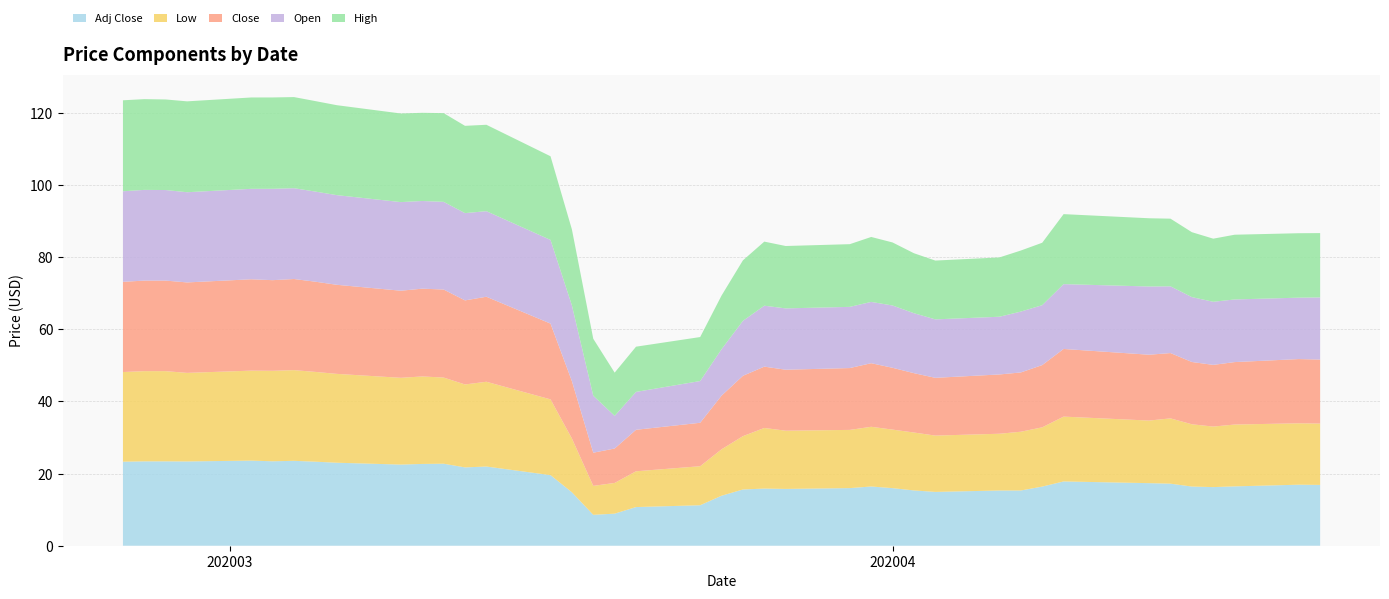

Reading right to left, what are all the values shown in this chart?

High: 17.8	17.9	17.9	17.5	18.0	18.8	18.9	19.4	17.3	16.9	16.4	16.3	16.6	17.5	18.0	17.4	17.3	17.8	16.8	14.9	12.2	12.5	12.0	15.8	21.0	23.2	23.9	24.2	24.6	24.4	24.6	24.9	25.1	25.3	25.3	25.3	25.2	25.1	25.1	25.2
Open: 17.2	17.0	17.4	17.5	18.0	18.5	18.9	18.0	16.6	16.9	16.0	16.2	16.6	17.3	17.0	17.0	17.0	16.9	15.2	12.9	11.6	10.5	9.1	15.8	21.0	23.2	23.7	24.2	24.3	24.3	24.6	24.9	25.0	25.2	25.3	25.1	25.0	25.1	25.1	25.1
Close: 17.7	17.8	17.3	17.1	17.3	18.1	18.2	18.8	17.2	16.4	16.4	16.0	16.5	17.1	17.6	17.1	16.9	17.0	16.7	14.9	12.0	11.5	9.5	9.2	15.9	21.0	23.6	23.3	24.4	24.3	24.1	24.7	25.0	25.3	25.1	25.3	25.1	25.1	25.1	25.0
Low: 17.0	17.0	17.1	16.8	17.3	18.1	17.4	18.0	16.4	16.3	15.7	15.6	16.0	16.2	16.6	16.1	16.1	16.8	14.8	12.9	10.8	9.9	8.5	8.0	14.9	21.0	23.5	23.0	23.9	24.2	24.0	24.6	24.9	25.1	25.1	24.9	24.5	25.0	25.0	24.9
Adj Close: 16.9	16.9	16.4	16.2	16.4	17.2	17.3	17.8	16.4	15.3	15.3	14.9	15.3	16.0	16.4	16.0	15.7	15.8	15.6	13.9	11.2	10.7	8.9	8.6	14.8	19.6	21.9	21.7	22.7	22.7	22.5	23.0	23.3	23.5	23.4	23.6	23.4	23.4	23.4	23.3